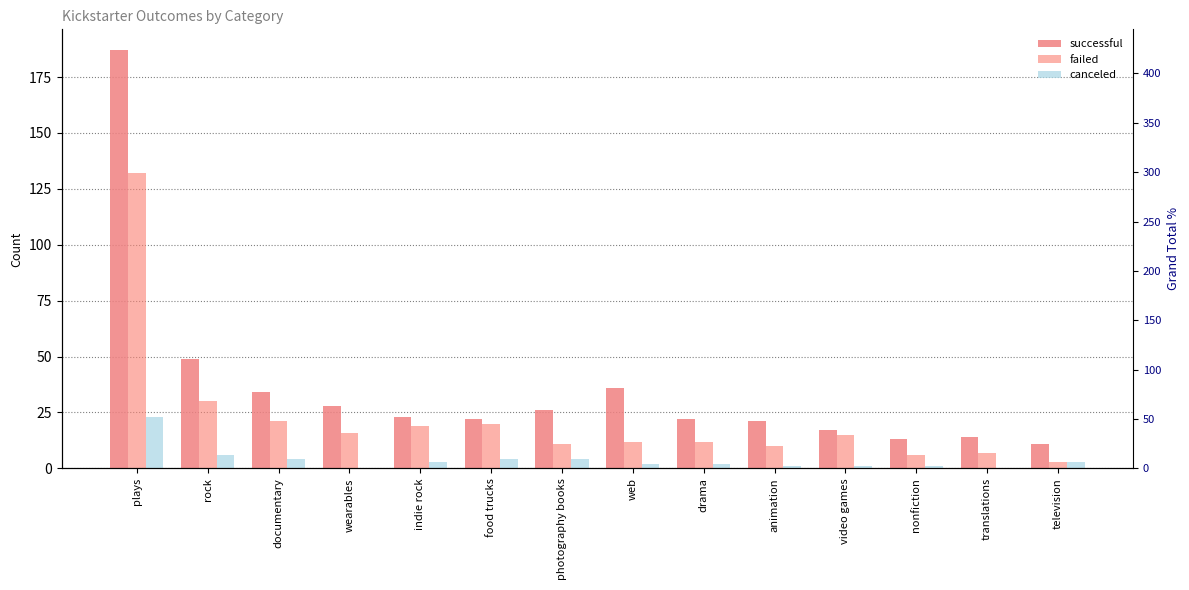

What is the total value across all series at television?

17